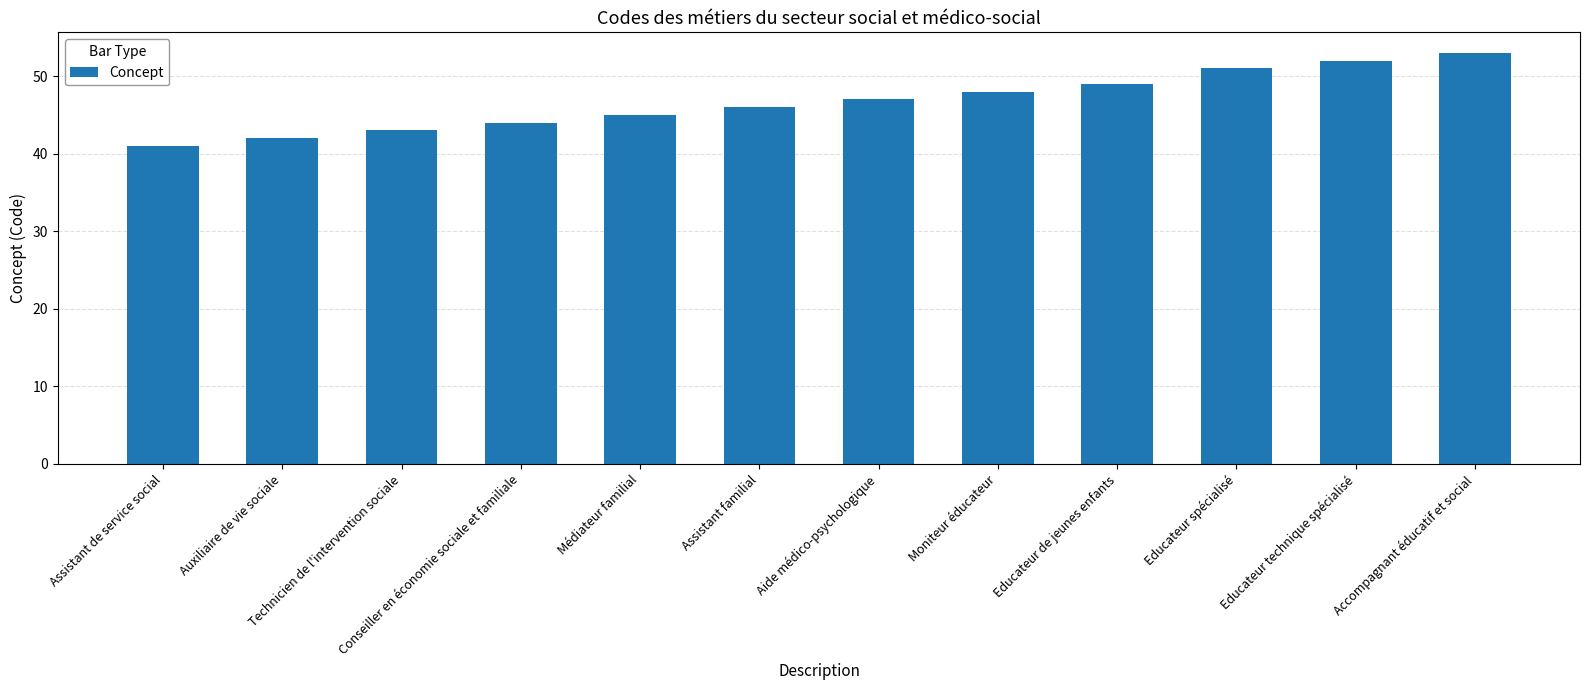

Count the number of data series in this chart.

1